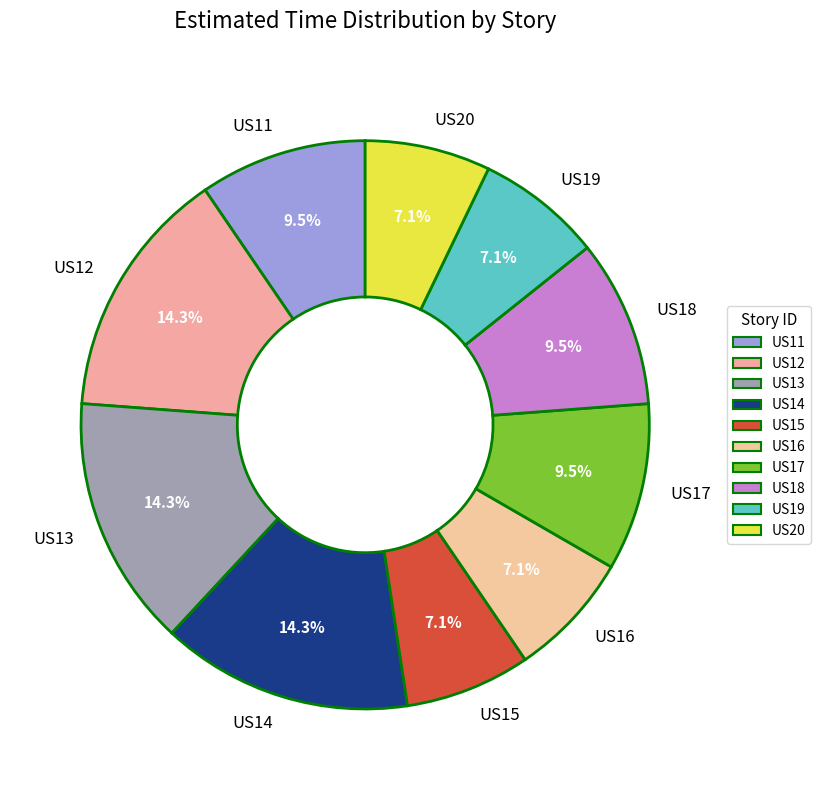

What is the ratio of the value at US11 to the value at US15?

1.3